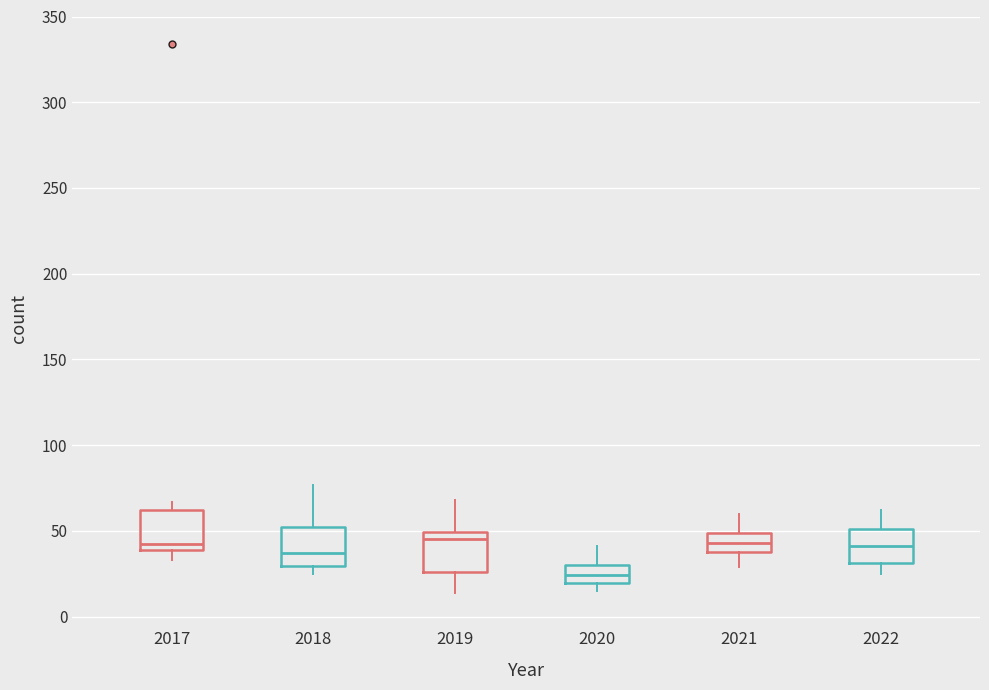

Where is the upper edge of the box at x = 2020 on the y-axis? The values are not printed on the chart, so give them approximately, as read against the axis.

30